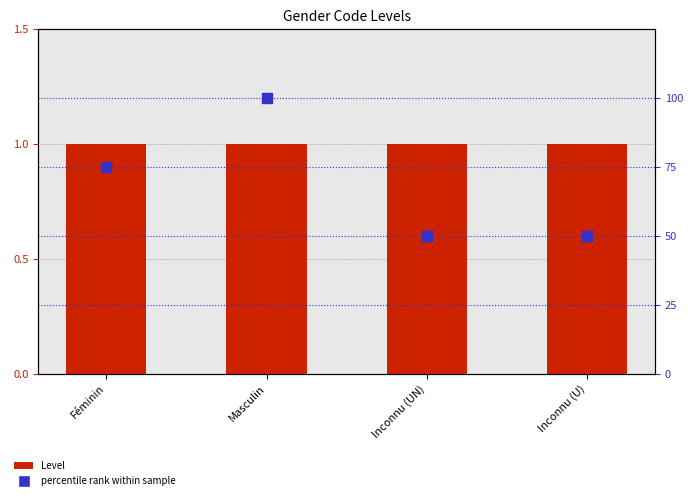

Which series contains the lowest Y value?

Level